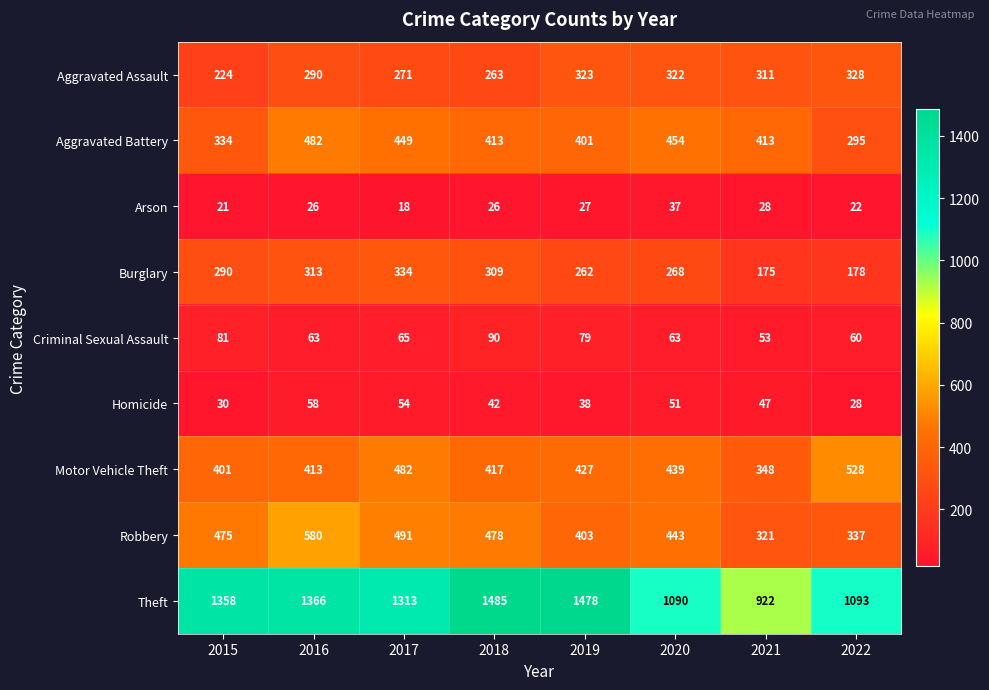

How many Homicide values are between 38 and 54?

5